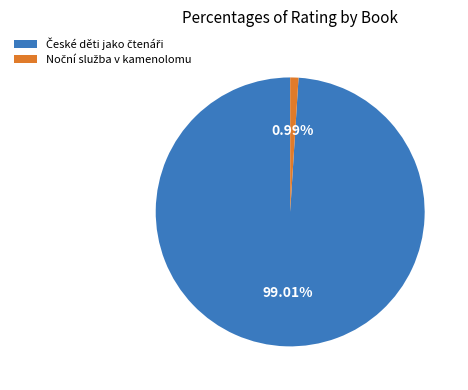

Is there any slice that represents more than half of the pie?

Yes